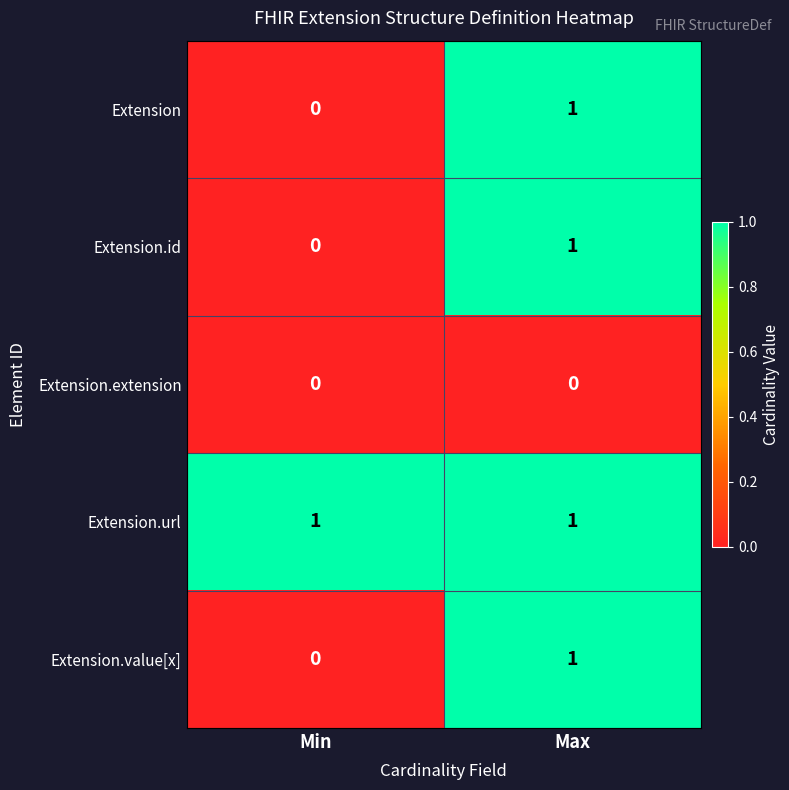

How many categories are shown in the chart?

2